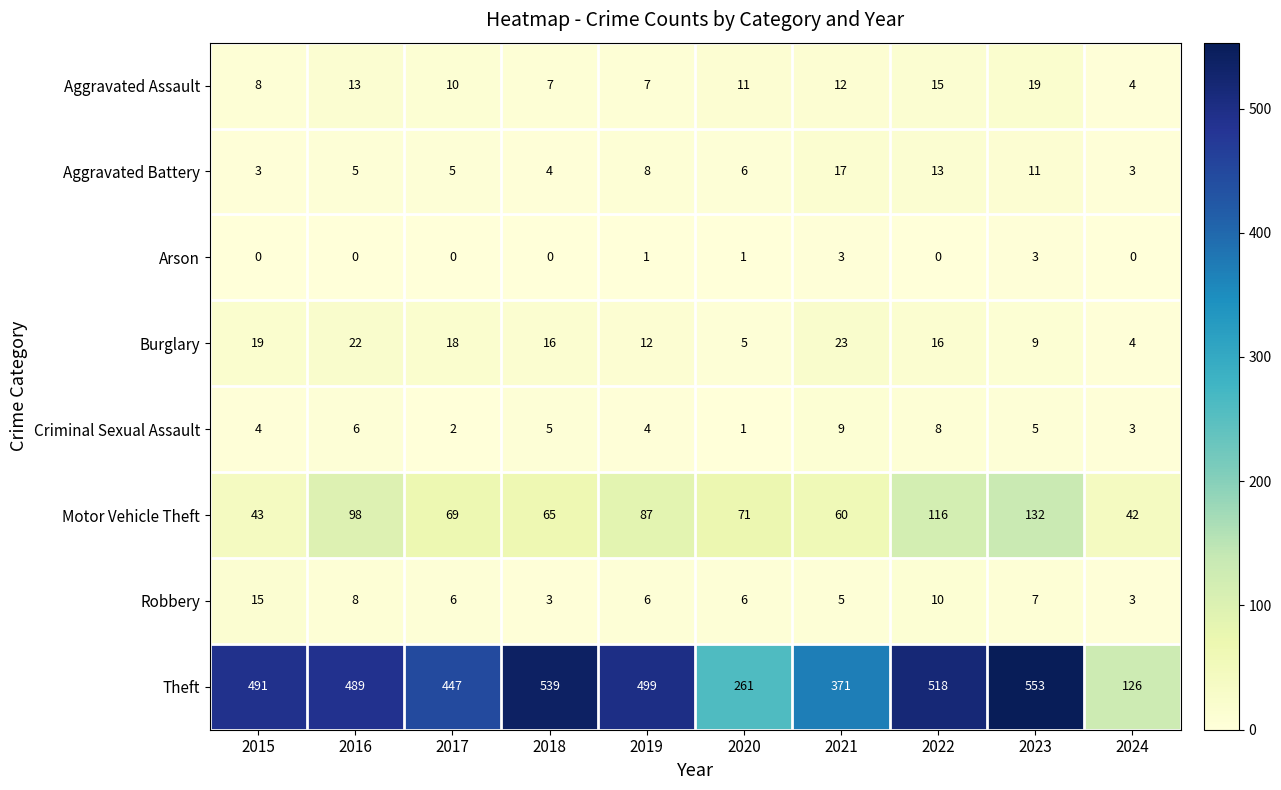

What is the difference between the maximum and minimum values in the Theft series?

427